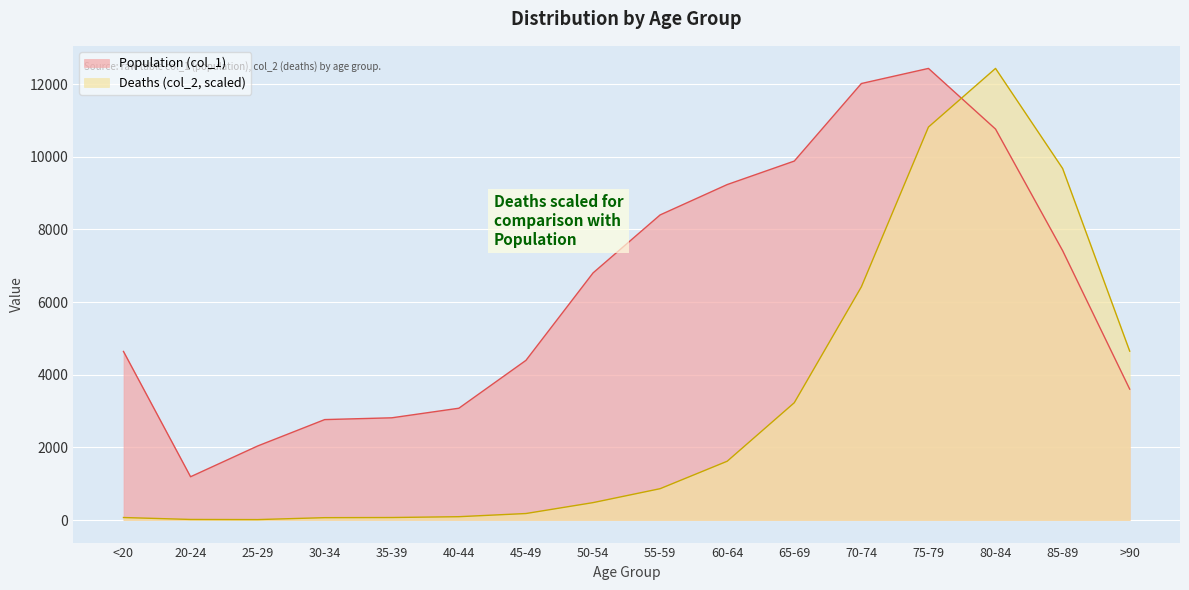

Is it true that Population (col_1) equals 3078.0 at 40-44?

True